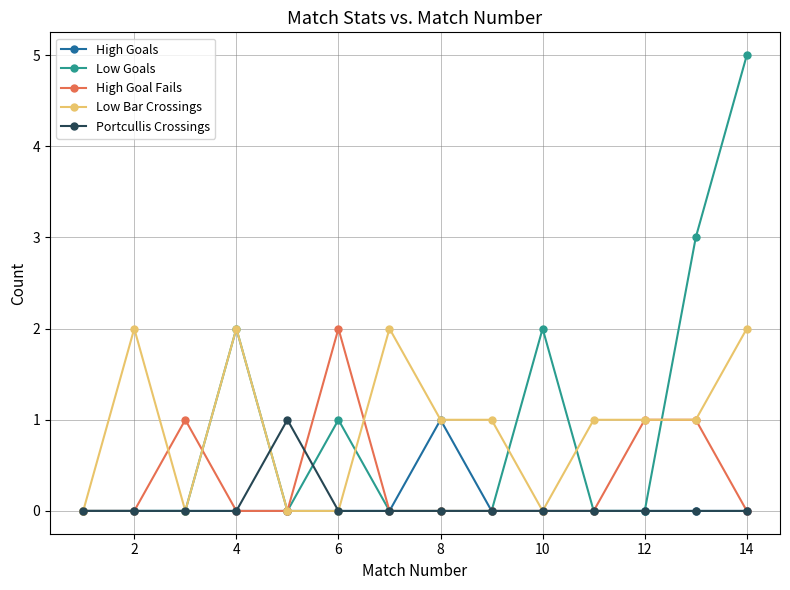

What is the maximum value for Low Goals?

5